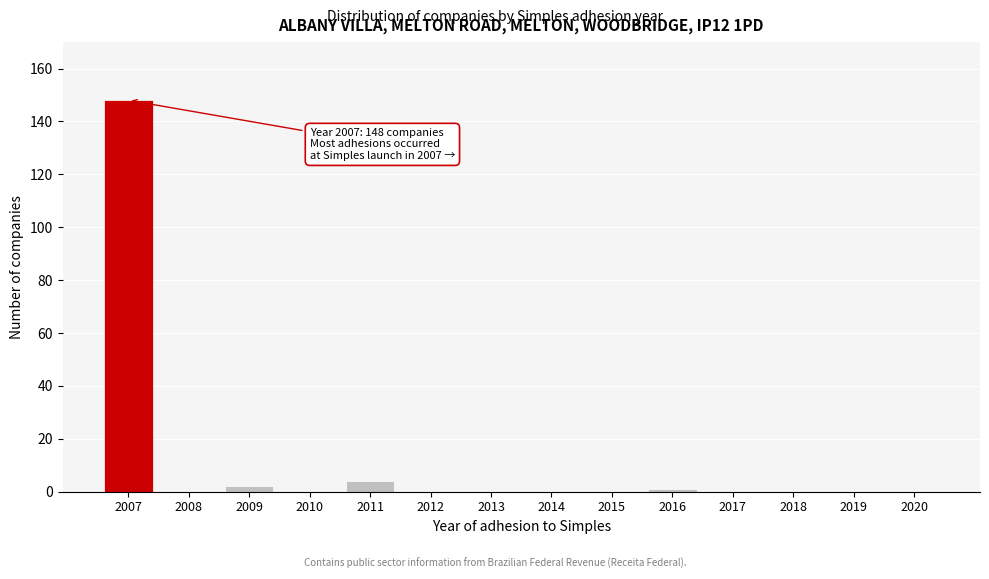

Reading left to right, list all the values displayed in this chart.

2007=148	2008=0	2009=2	2010=0	2011=4	2012=0	2013=0	2014=0	2015=0	2016=1	2017=0	2018=0	2019=0	2020=0